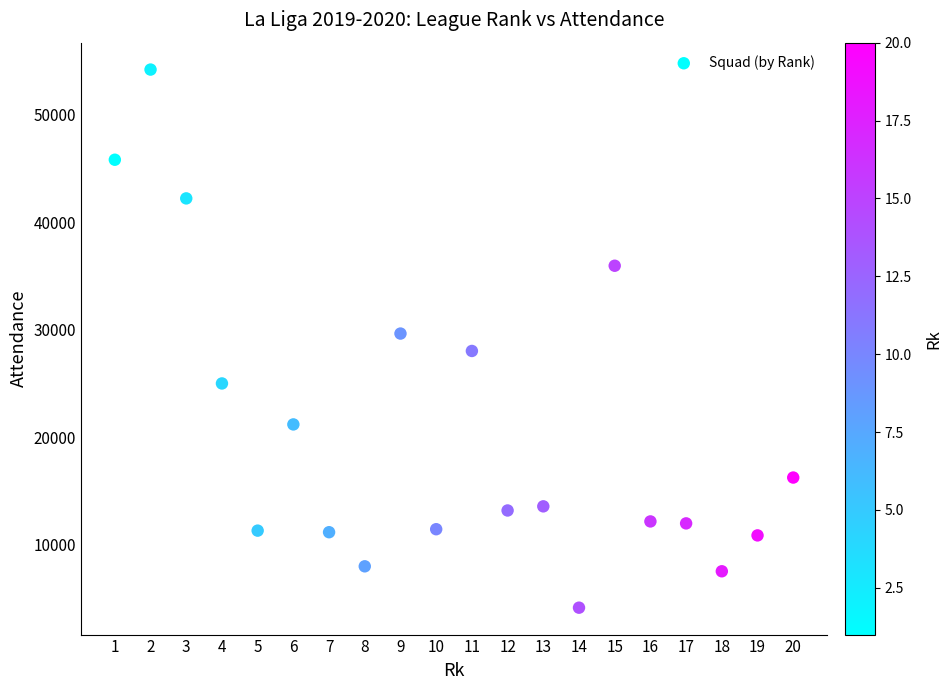

What is the range of X values (max minus min)?

19